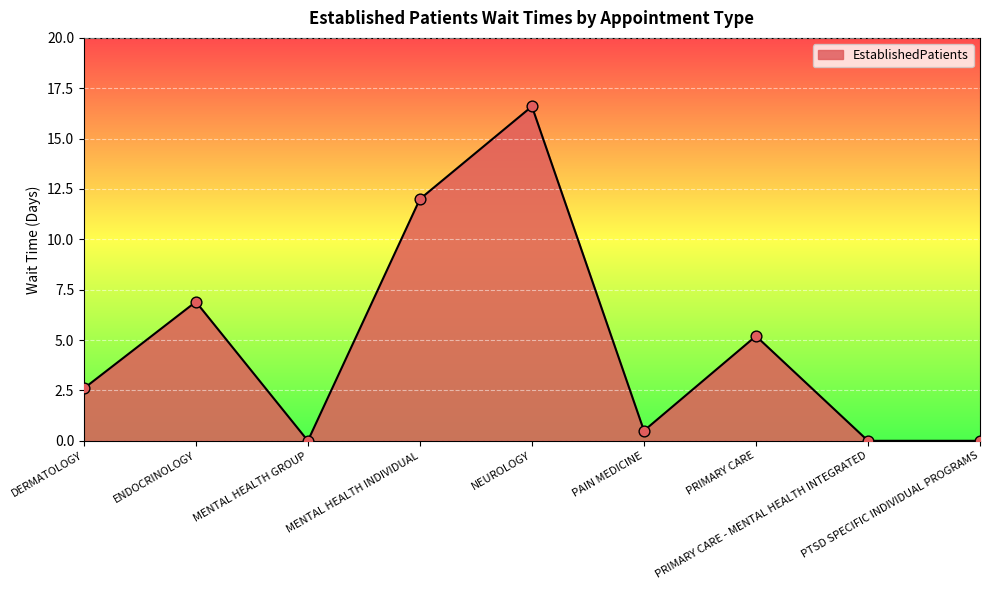

Between MENTAL HEALTH INDIVIDUAL and PTSD SPECIFIC INDIVIDUAL PROGRAMS, which is larger?

MENTAL HEALTH INDIVIDUAL